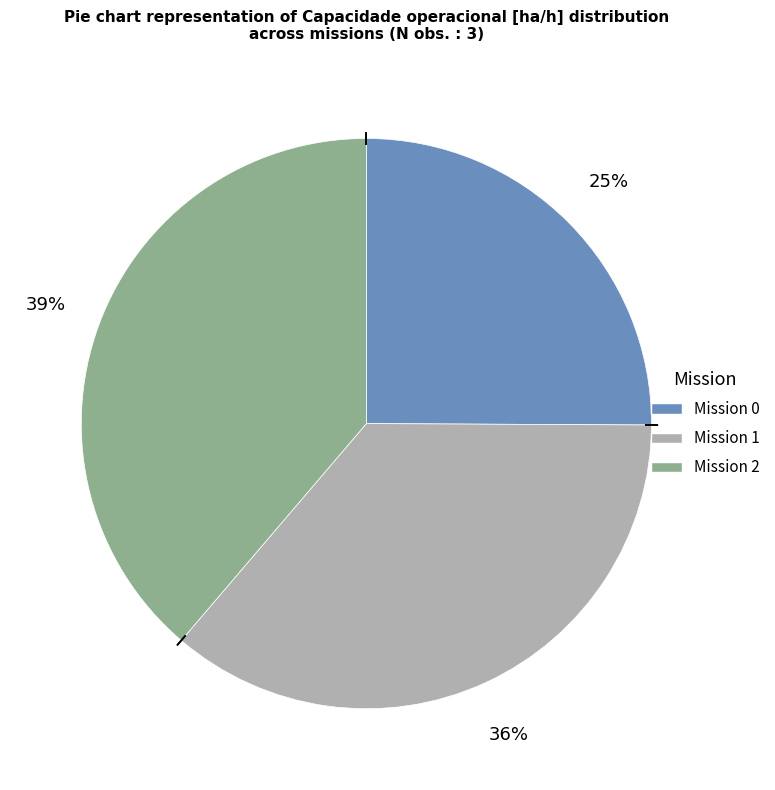

To the nearest percent, what is the difference between the largest and smallest slice percentages?

14%